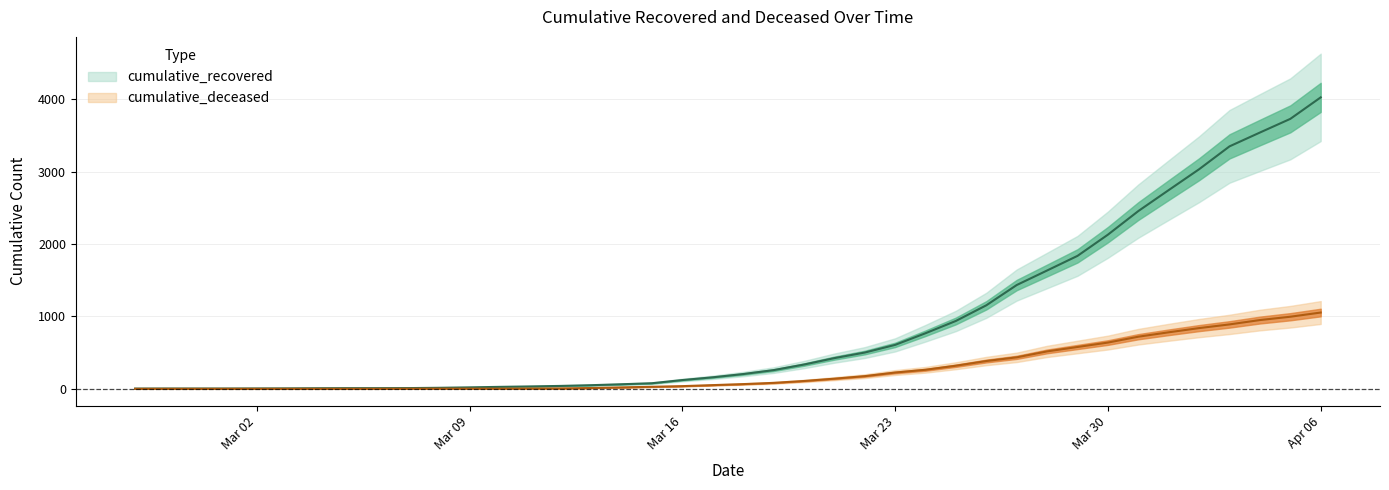

What is the label of the 27th point from the left?

2020-03-24